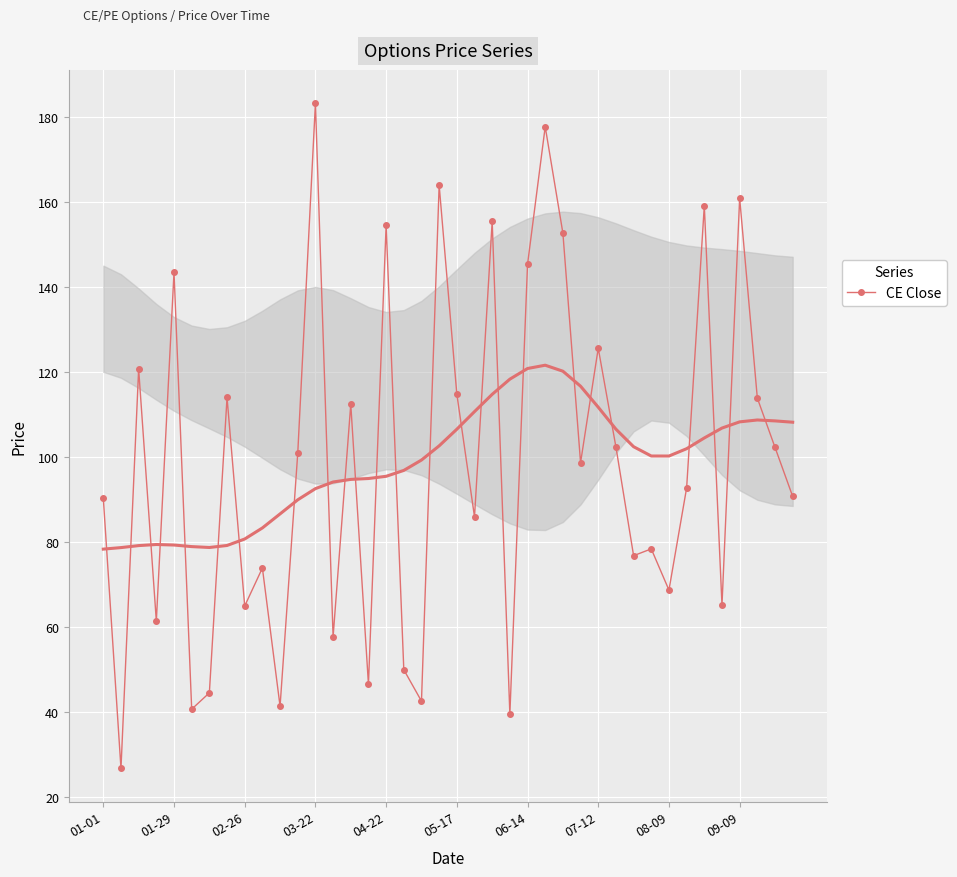

What is the lowest value of the CE Close series?

26.7